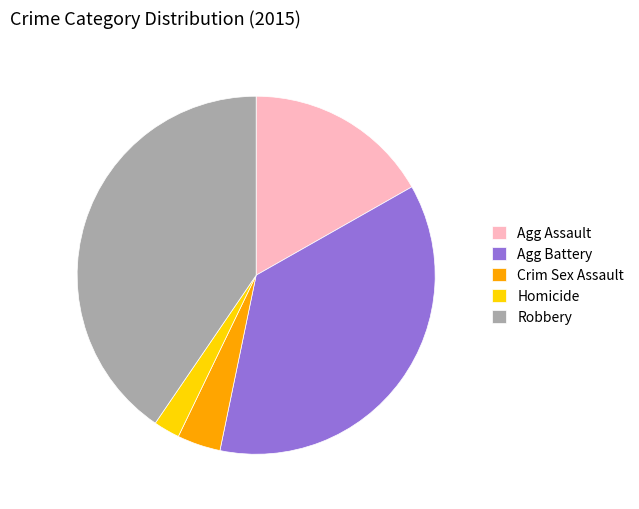

Is it true that Robbery is 40% of the pie?

True